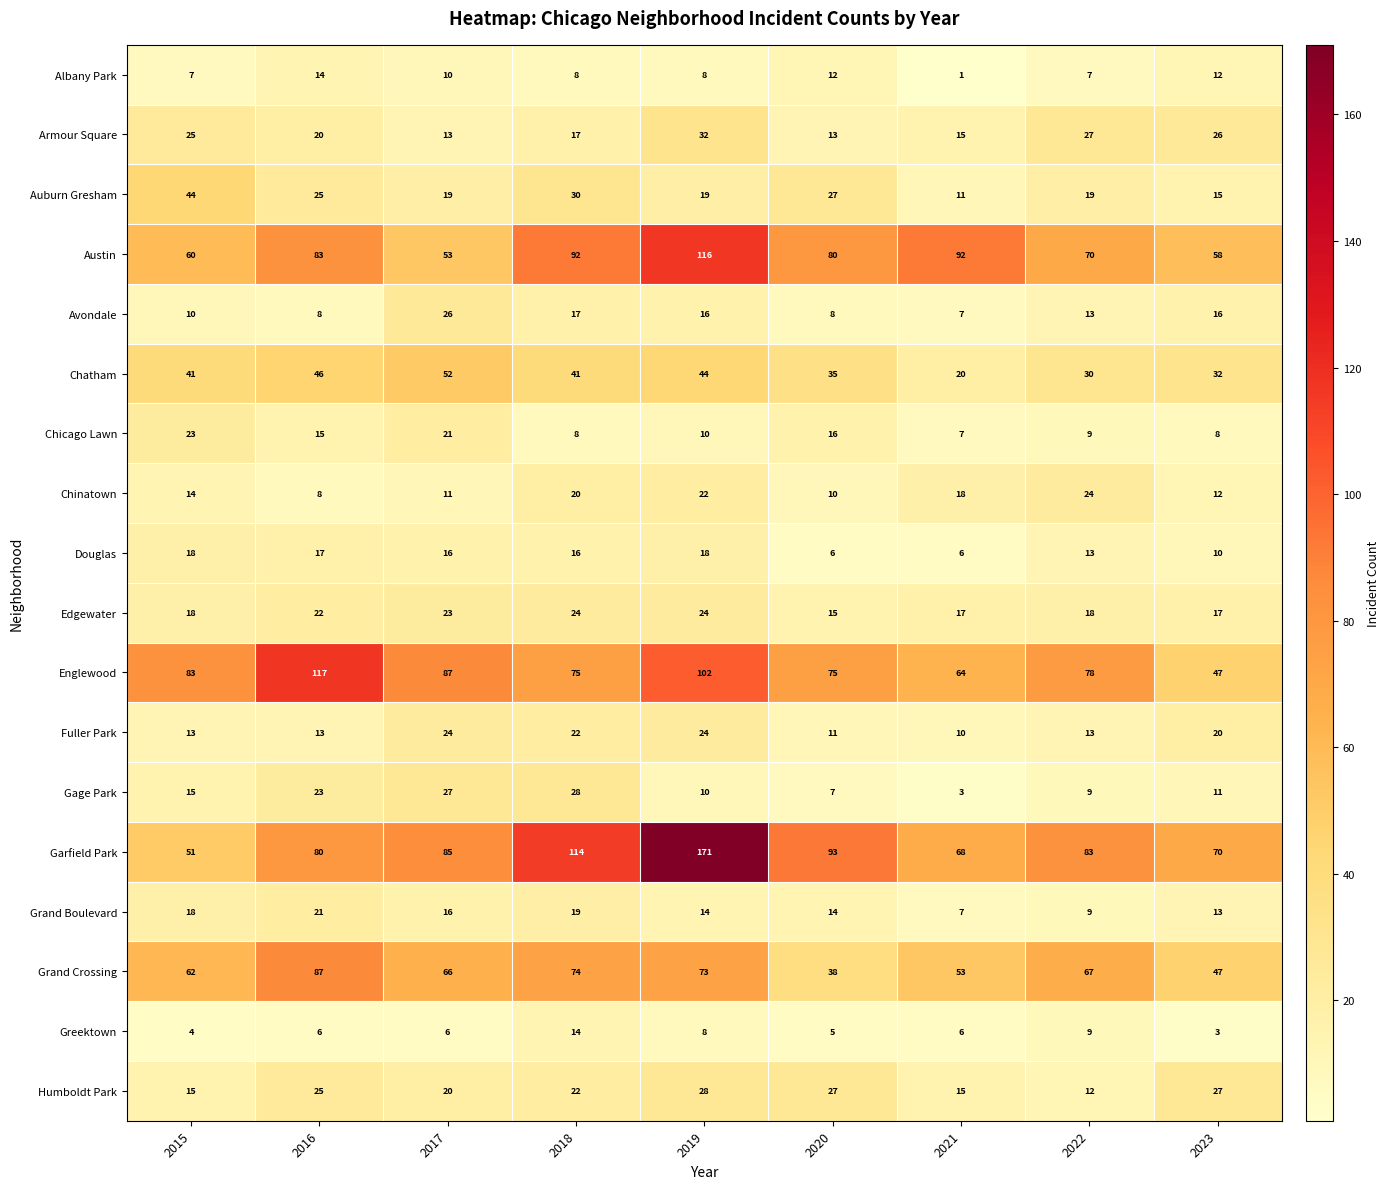

At which category does the chart reach its minimum across all series?

2021